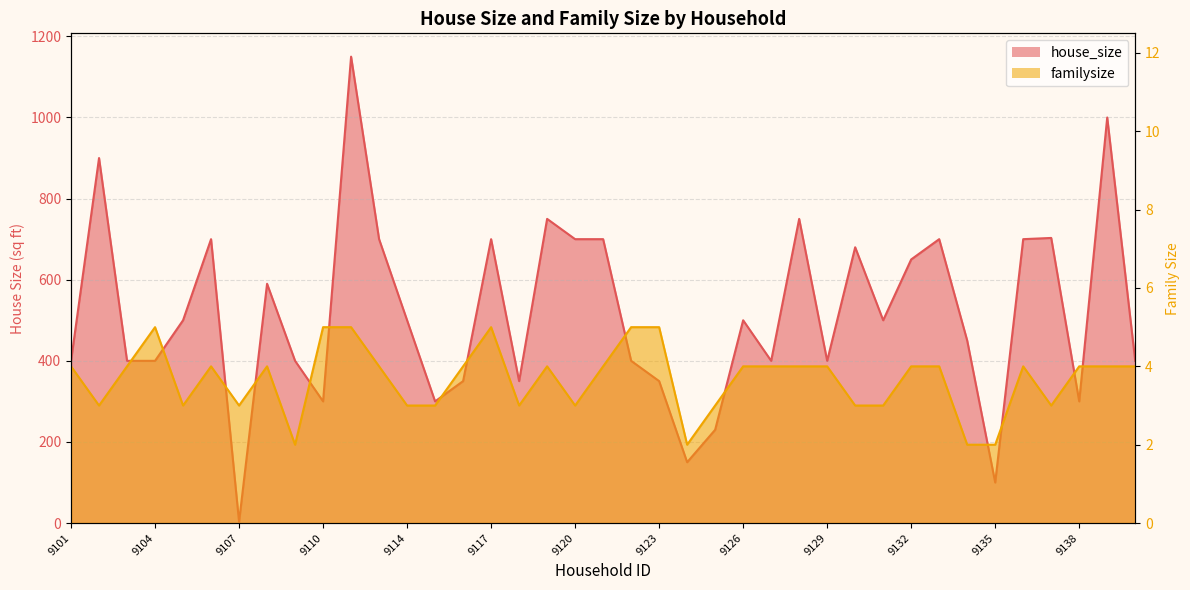

How many distinct data groups are displayed?

2